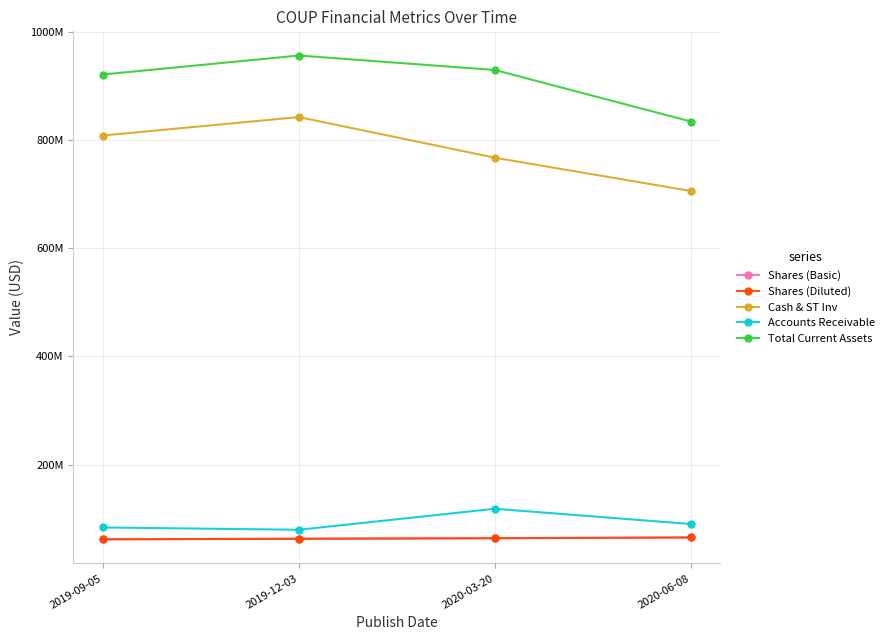

List the series in order of their peak value, lowest first.

Shares (Basic), Shares (Diluted), Accounts Receivable, Cash & ST Inv, Total Current Assets